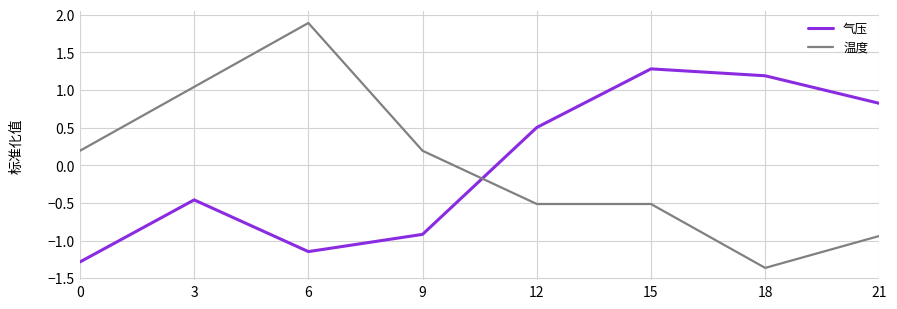

Rank the series by their maximum value, from highest to lowest.

温度, 气压